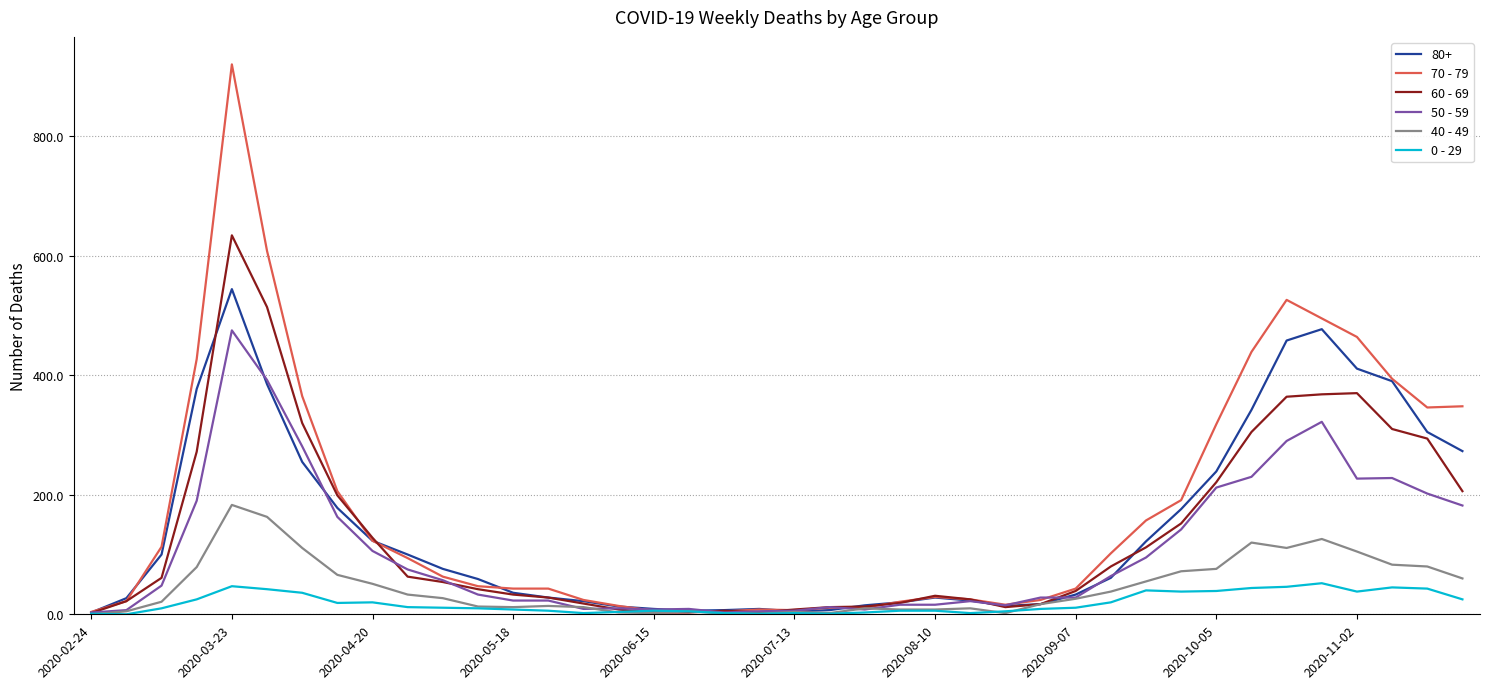

What is the greatest value displayed?

920